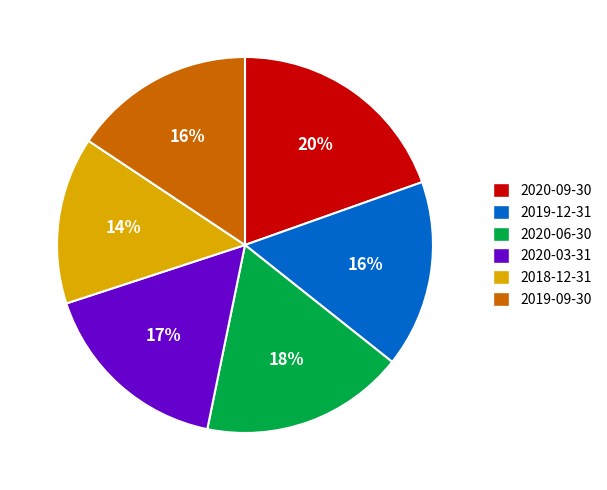

True or false: 2020-09-30 accounts for 13% of the total.

False